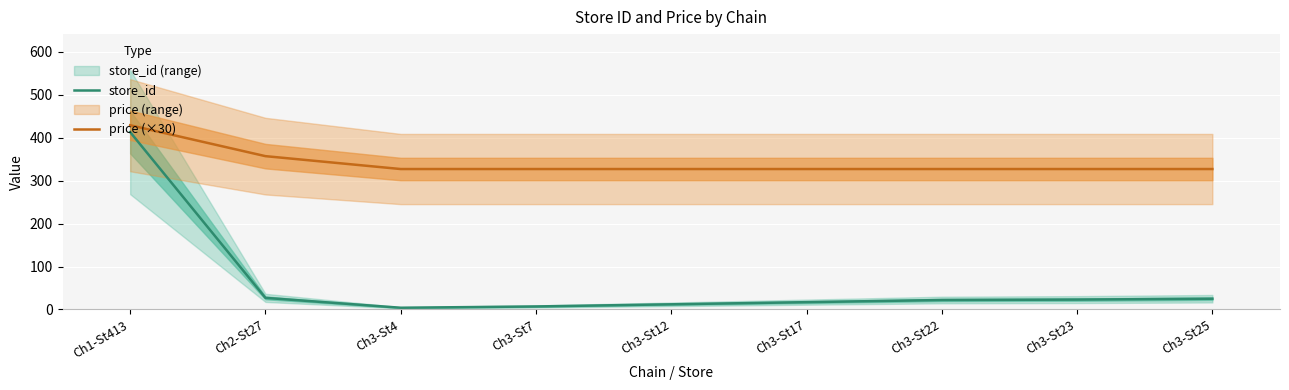

How many data points does each series have?

9